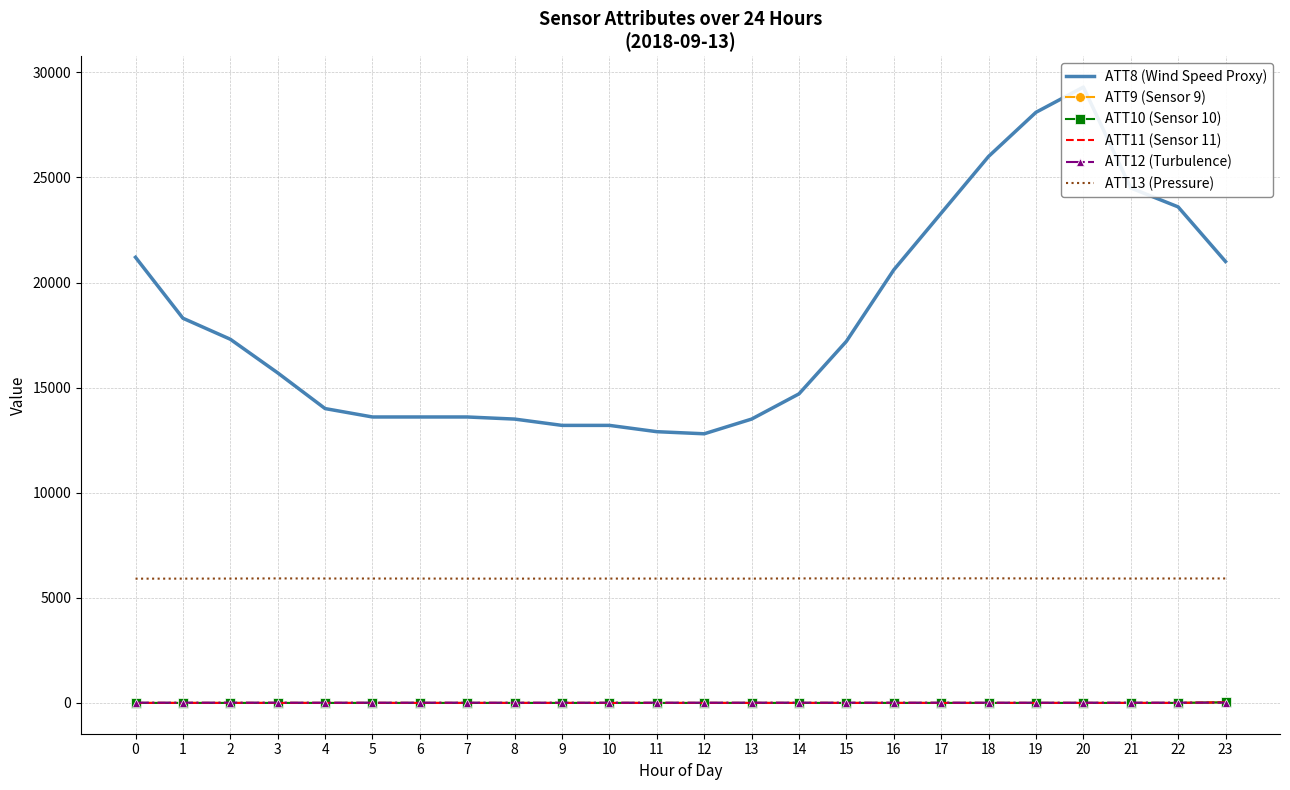

True or false: ATT13 (Pressure) and ATT12 (Turbulence) cross at least once.

False